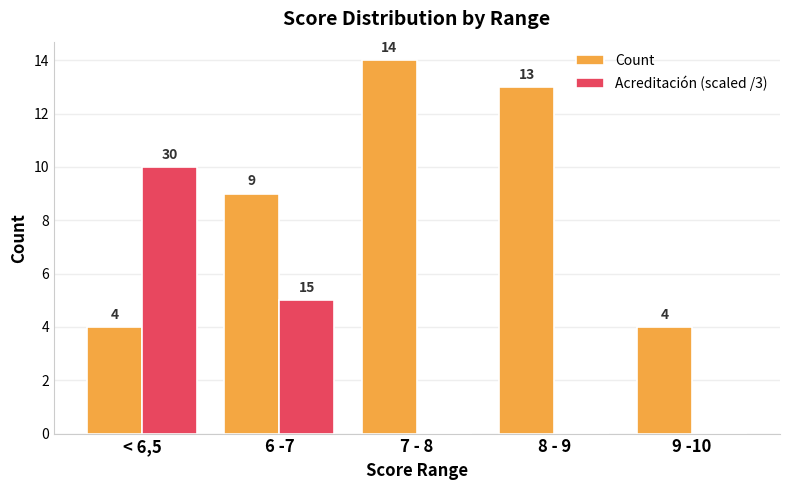

Where is Acreditación (scaled /3) nearest to the value 5?

6 -7